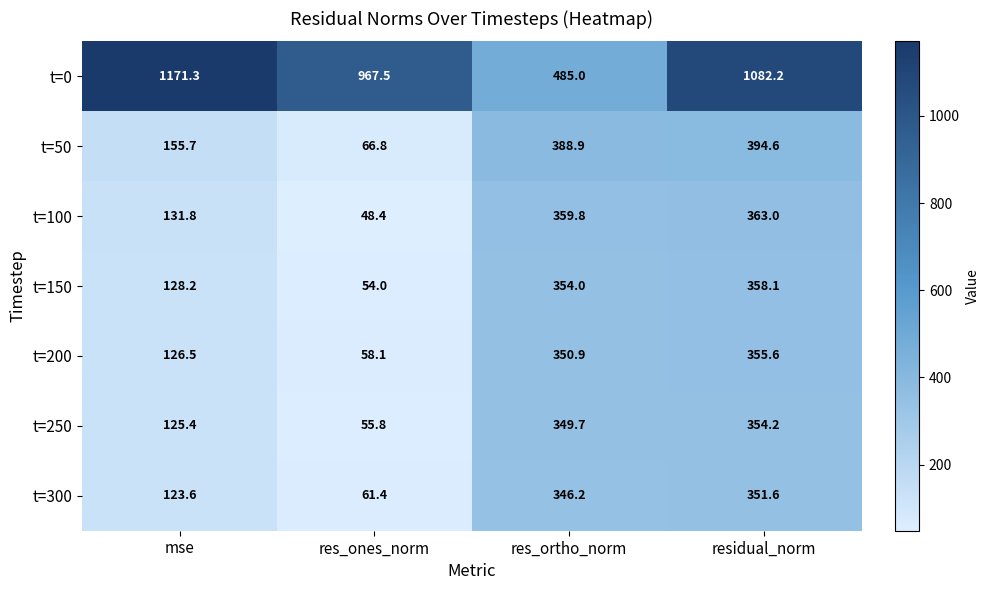

What is the smallest value displayed?

48.4